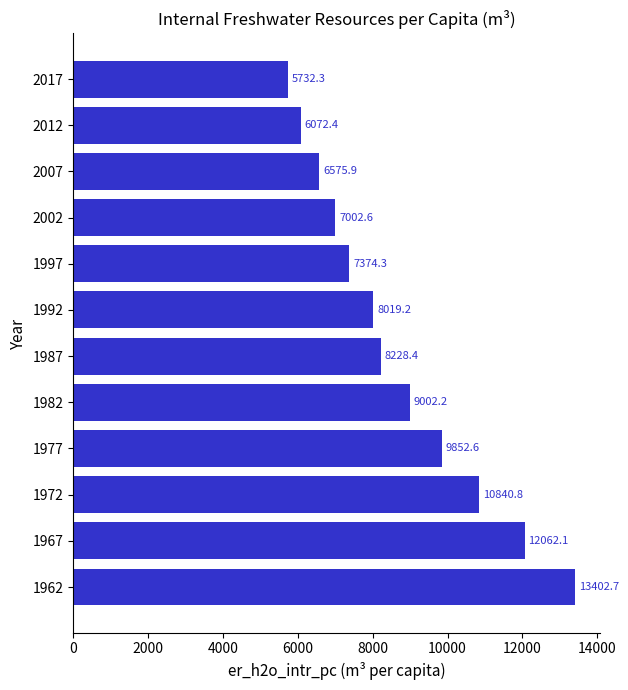

What is the sum of all values?

104165.4